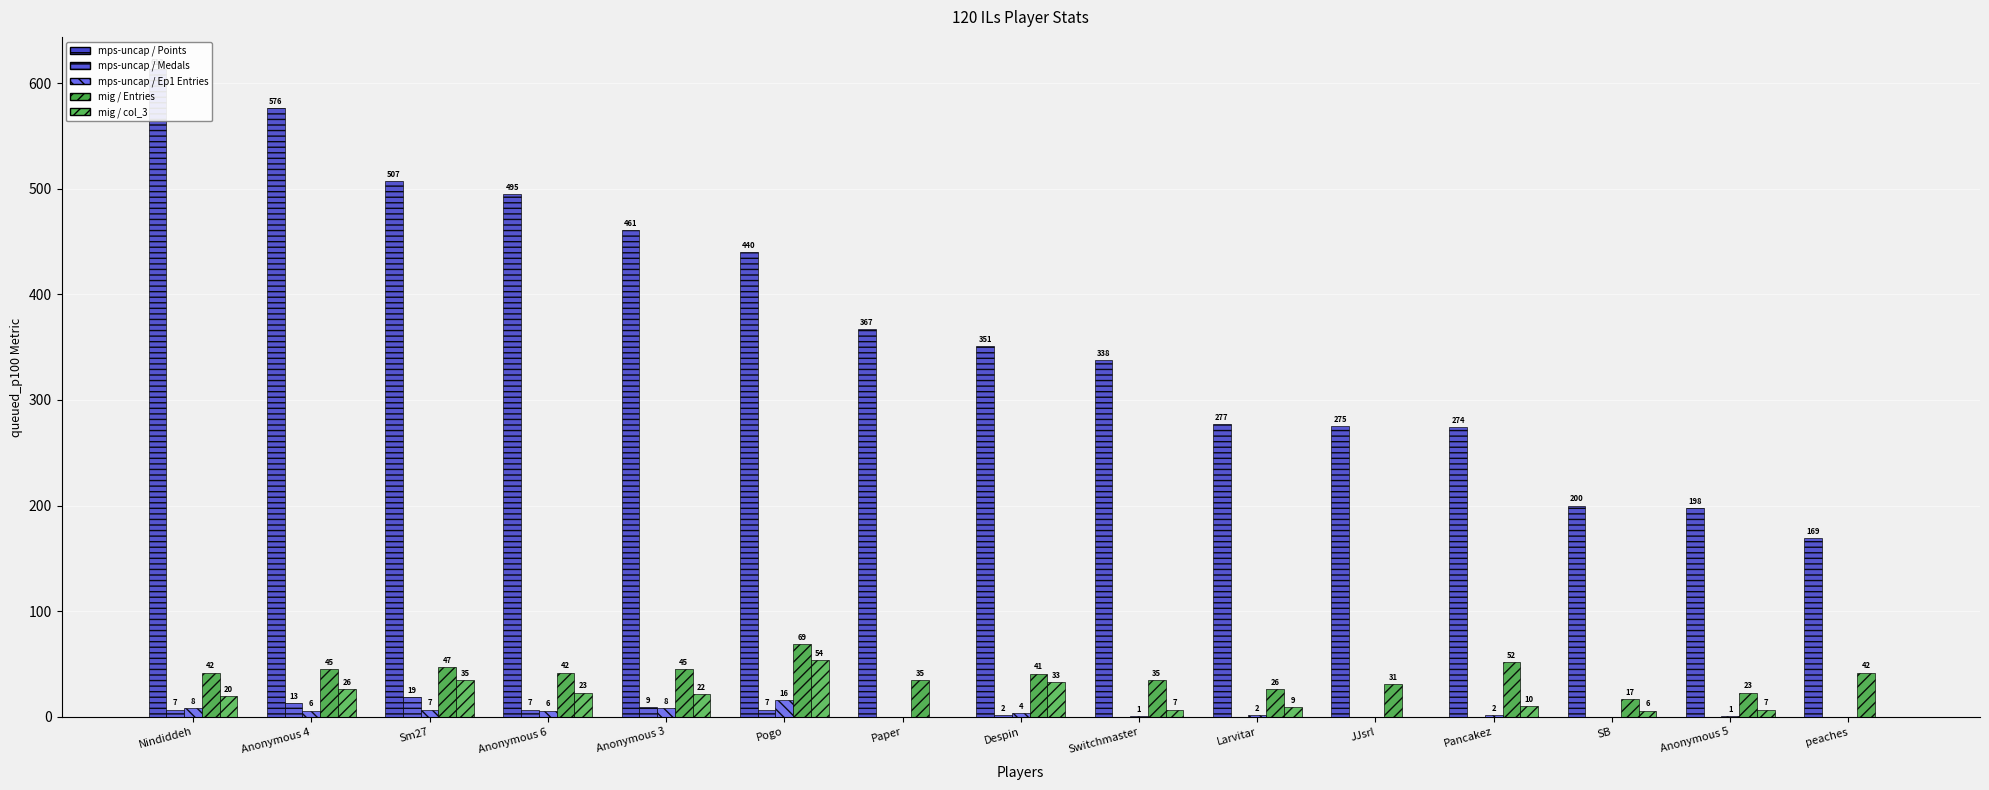

What is the total value across all series at Anonymous 6?

573